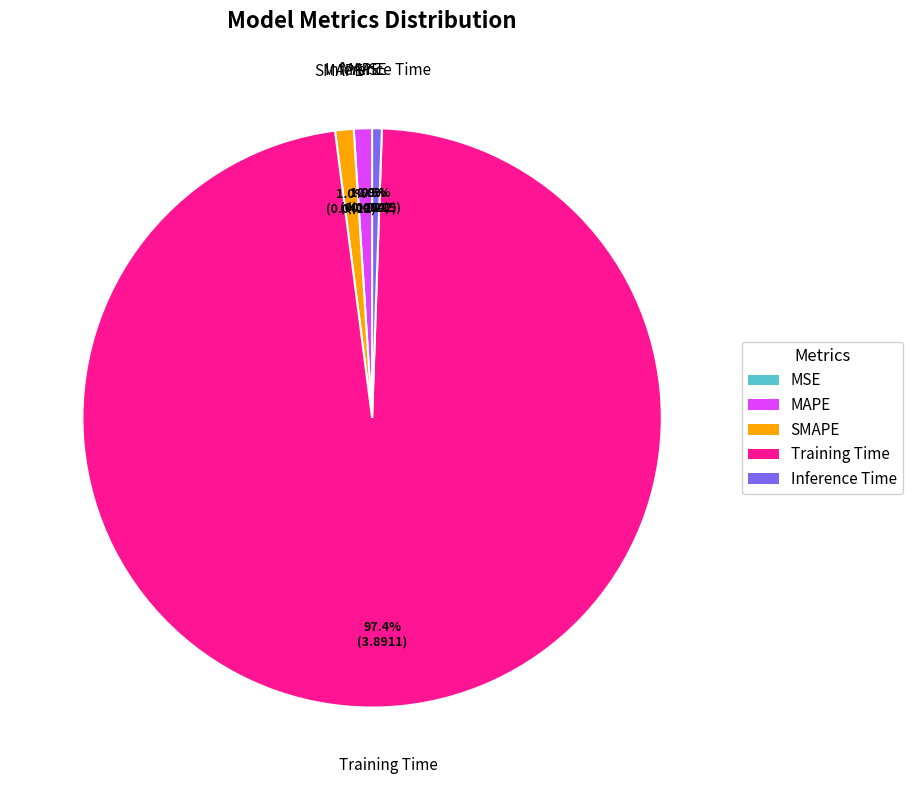

Does SMAPE account for over 50% of the chart?

No